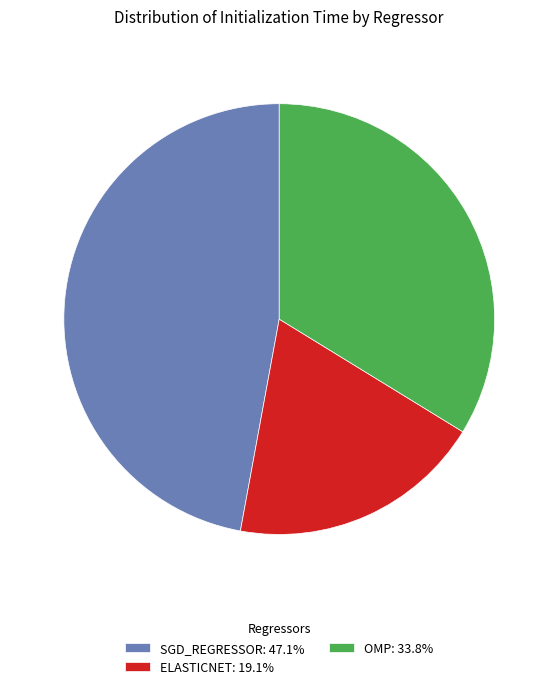

Combined, do ELASTICNET: 19.1% and OMP: 33.8% account for over 50%?

Yes